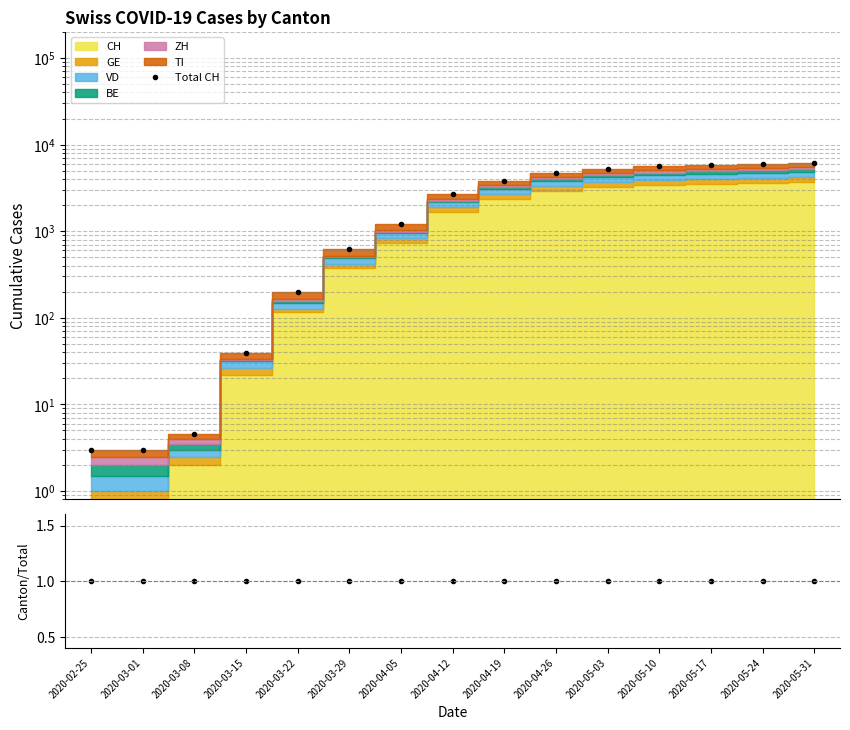

What is the difference between the highest and lowest values at 2020-03-08?

3.5